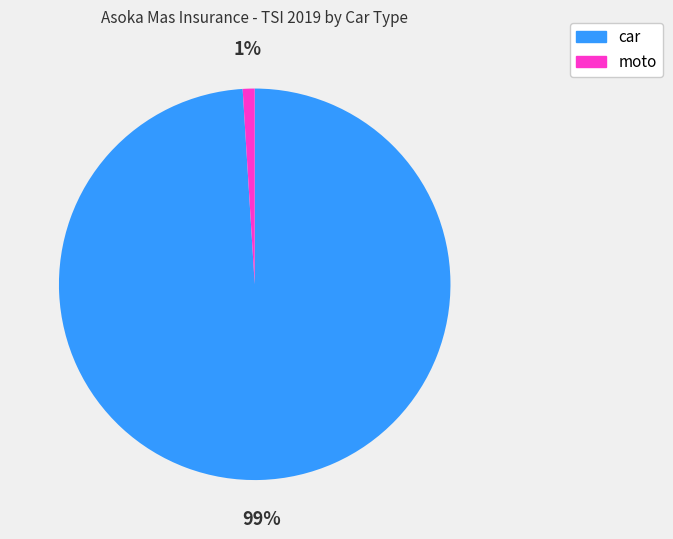

Rank the categories by value from highest to lowest.

car, moto